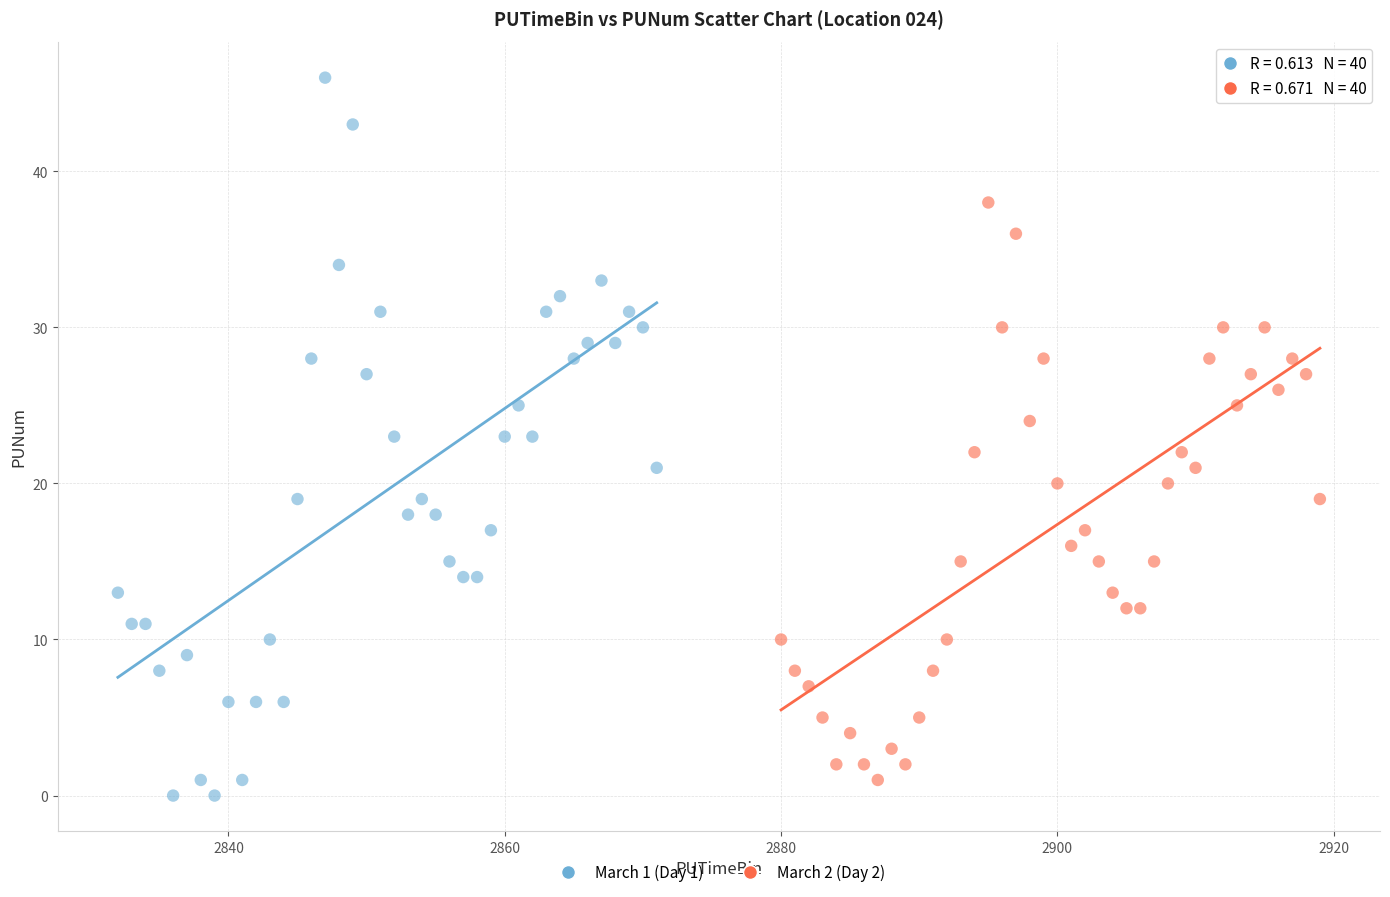

Which series has the widest spread of Y values?

March 1 (Day 1)